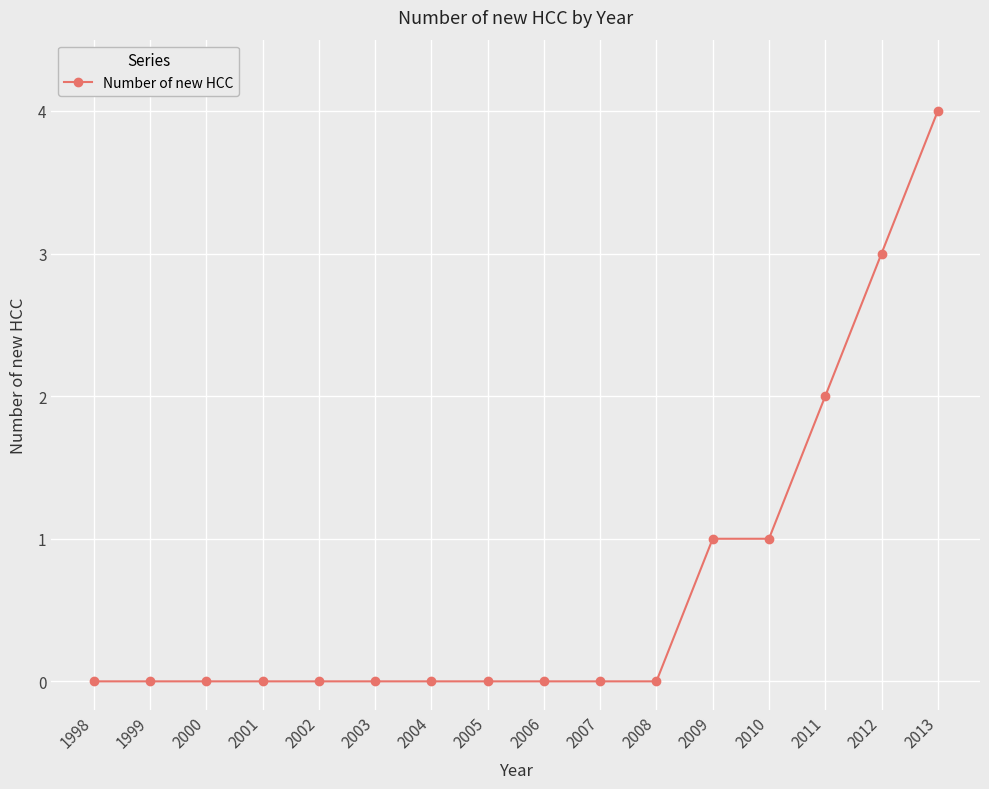

The value at 2006 is 0. True or false?

True